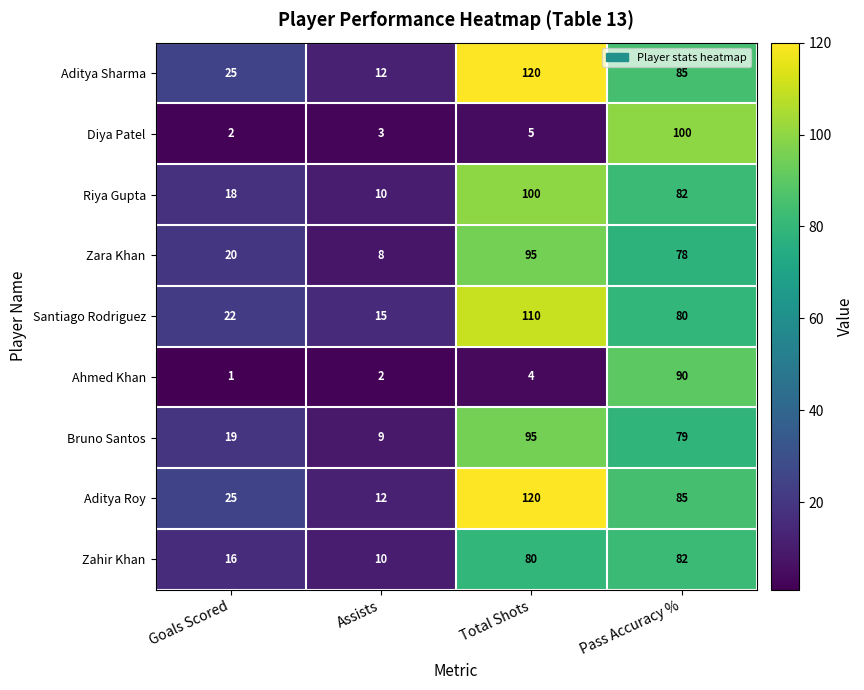

What is the sum of all Santiago Rodriguez values?

227